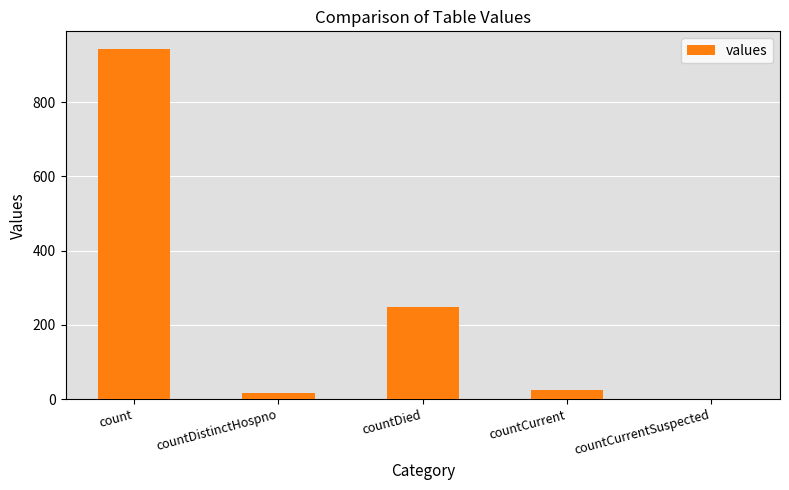

What is the change in value from count to countCurrent?

-920